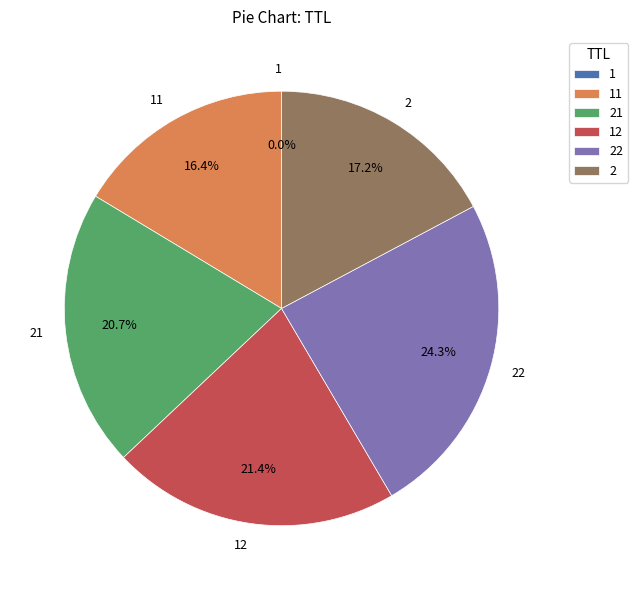

Does 22 account for over 50% of the chart?

No